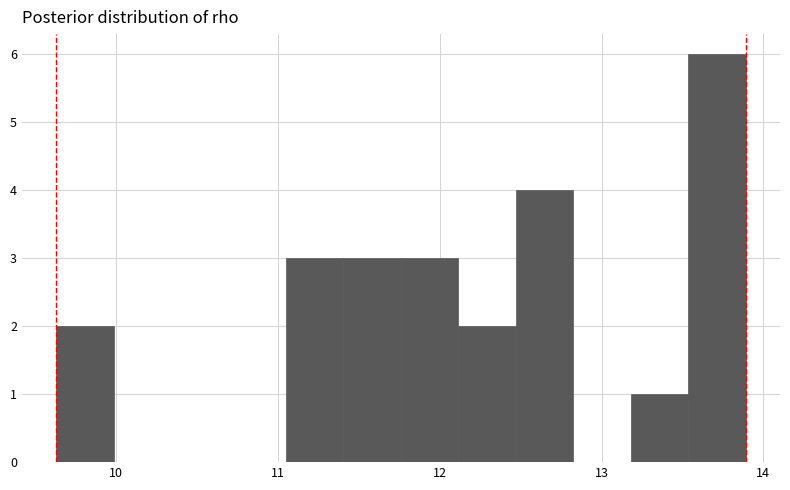

Around what value on the x-axis is the tallest bar? Give the approximate position of its centre, as read against the axis.

13.7